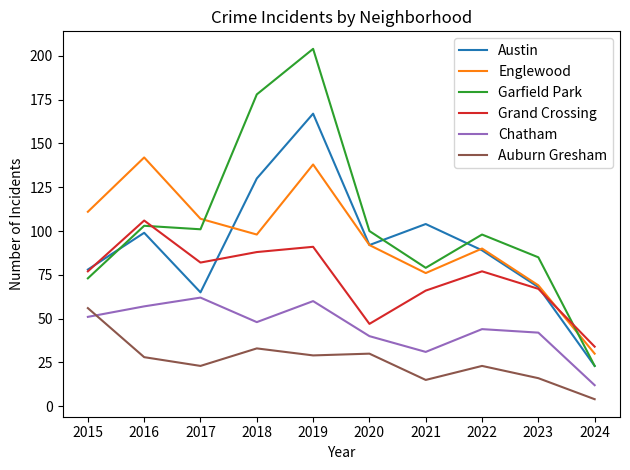

What value does the Englewood series have at 2023?

69